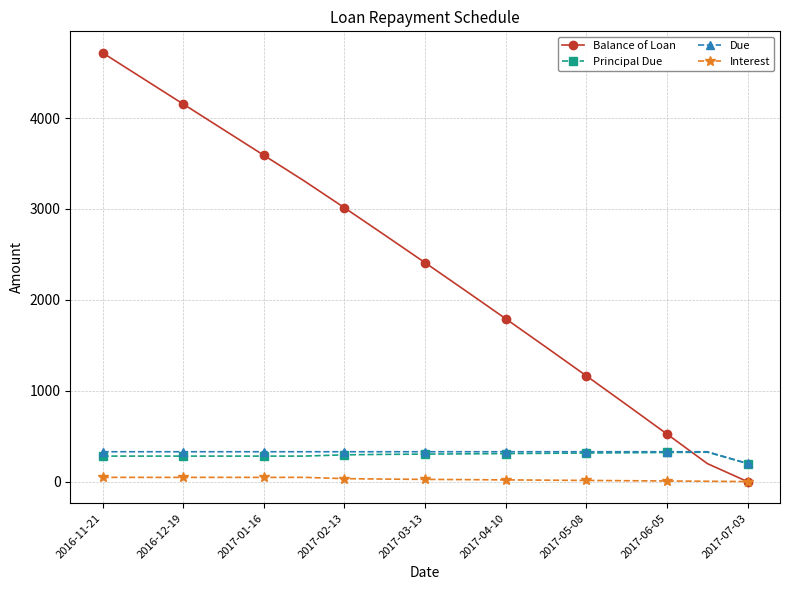

What is the value of the Interest point at the 16th from the left?

5.0